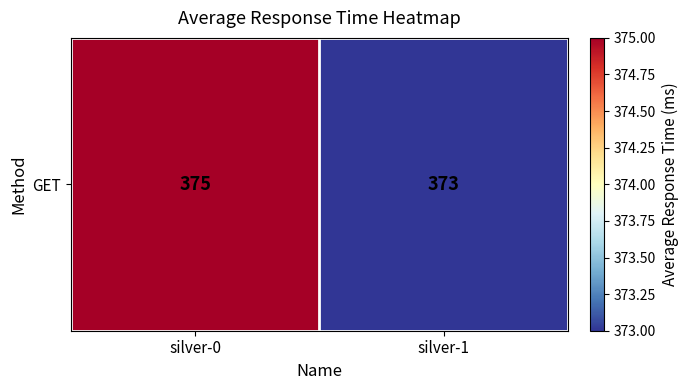

What is the sum of all values?

748